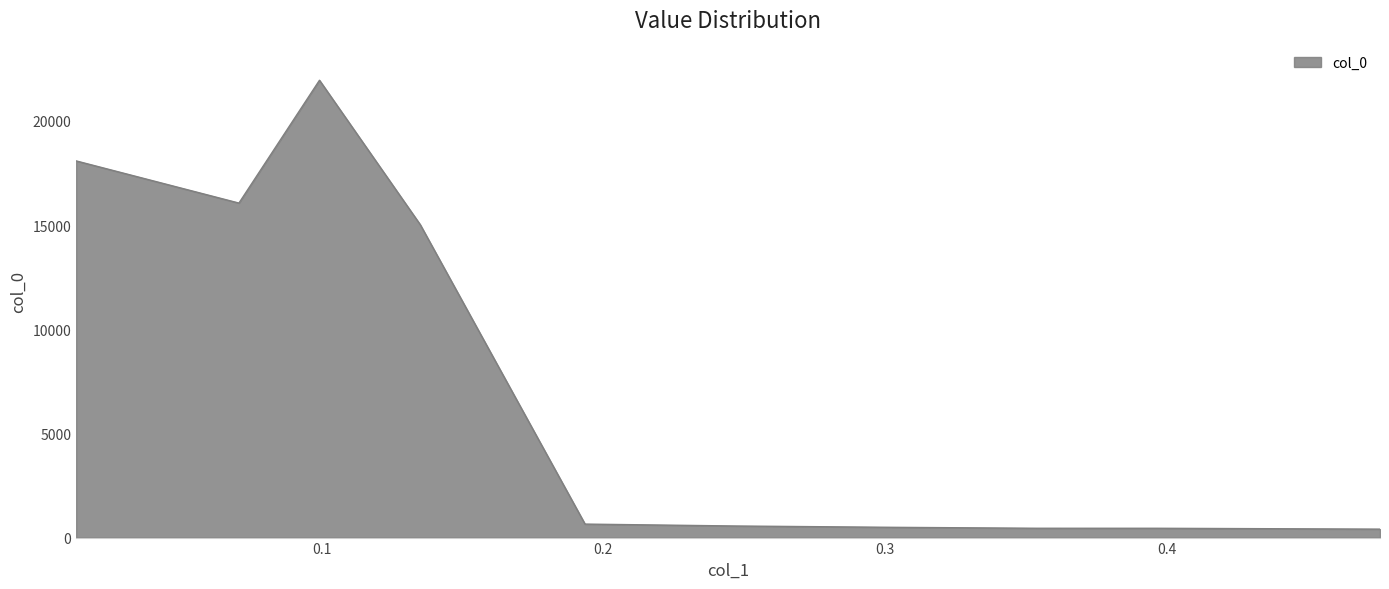

What is the difference between the second highest and minimum values?

17677